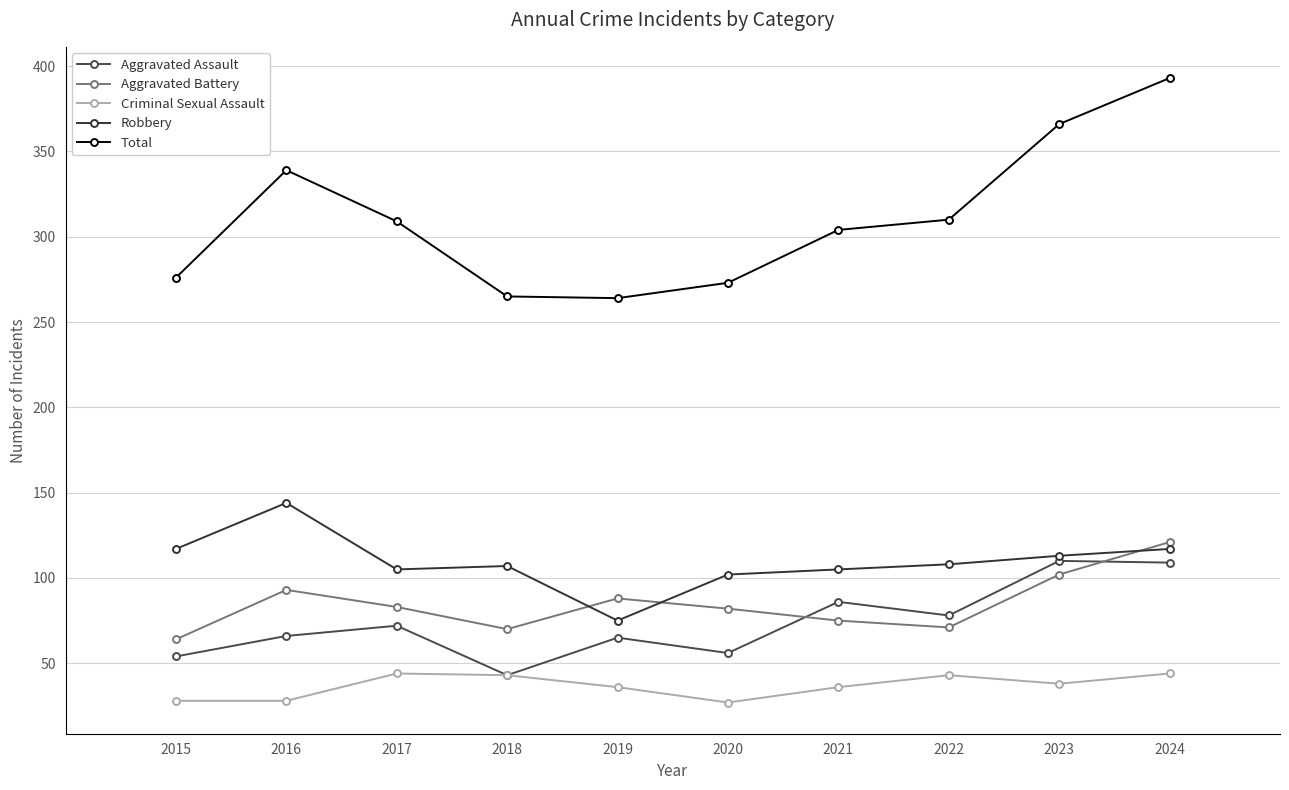

What is the difference between the second highest and minimum values in the Aggravated Battery series?

38